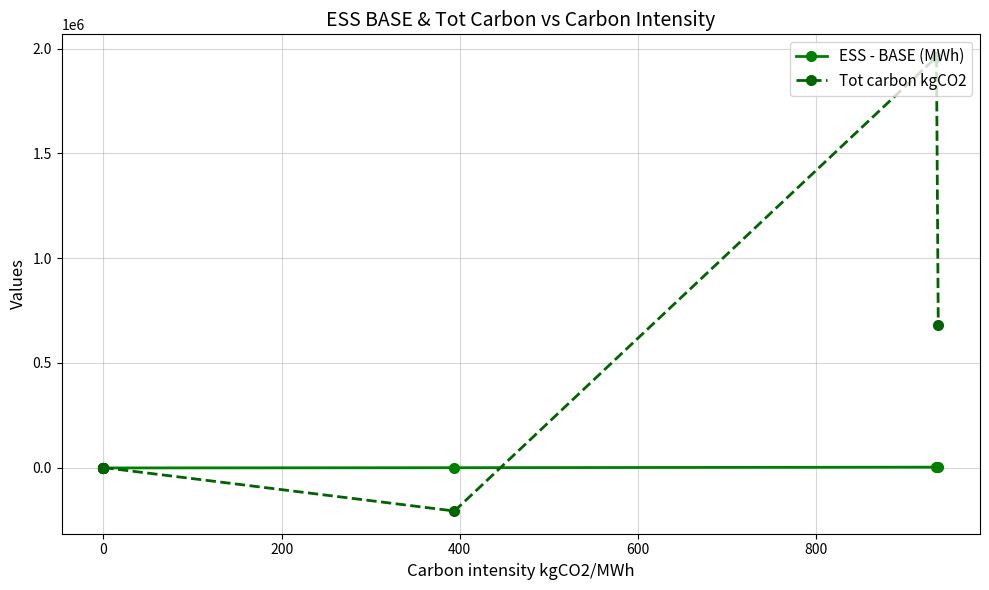

What are all the series names shown in the legend?

ESS - BASE (MWh), Tot carbon kgCO2